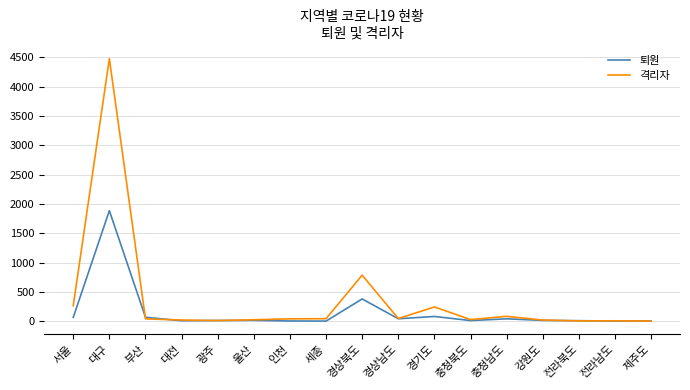

At how many categories does at least one series exceed 2863?

1